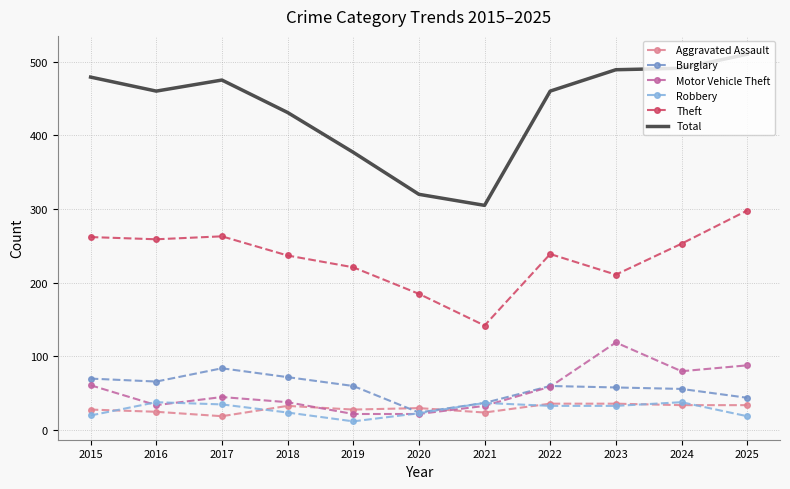

The Aggravated Assault series shows 28 at 2019. True or false?

True